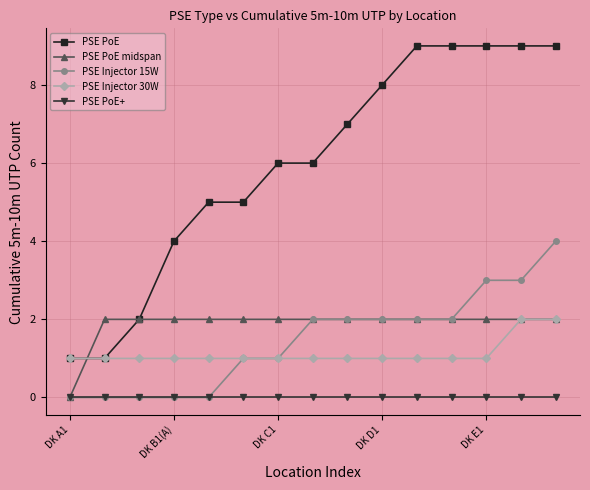

Does the chart have visible grid lines?

Yes